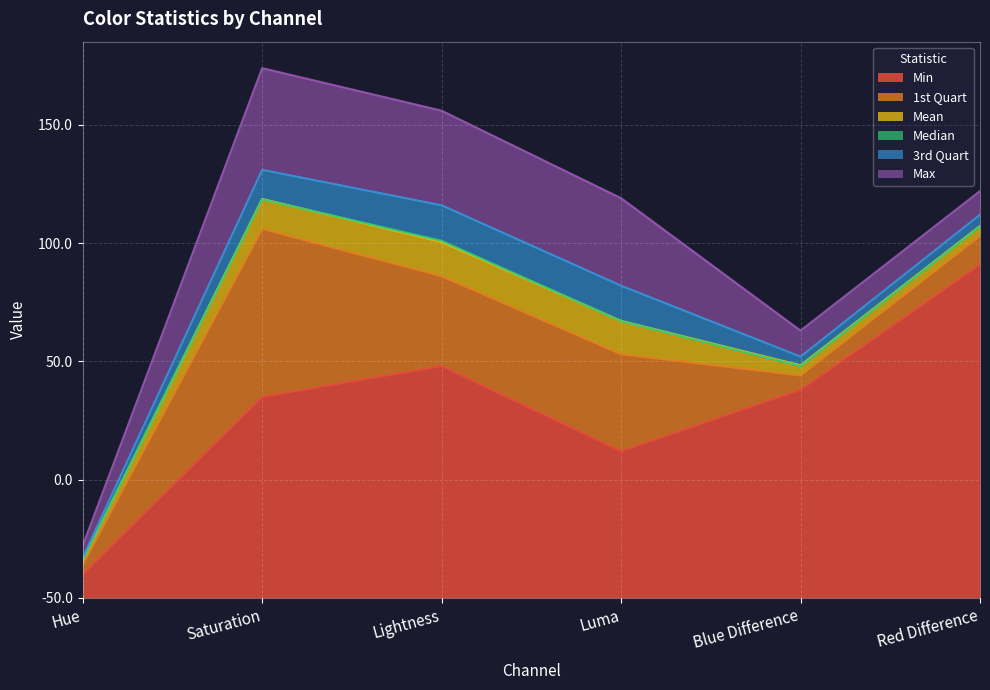

Is the value of Median at Luma greater than the value of Min at Saturation?

Yes